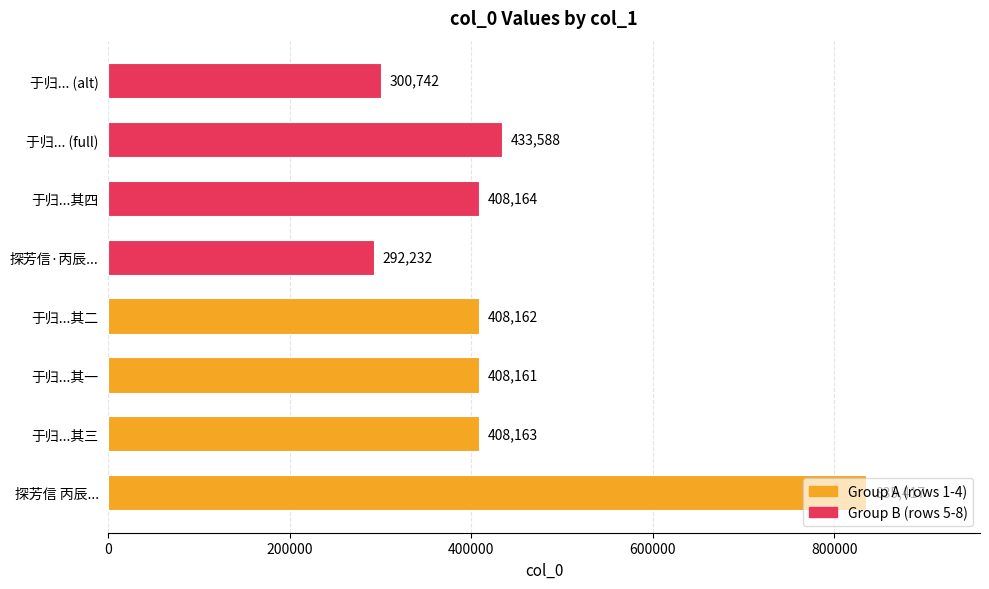

Approximately how many times larger is the value at 于归...其四 compared to 于归...其三?

1.0